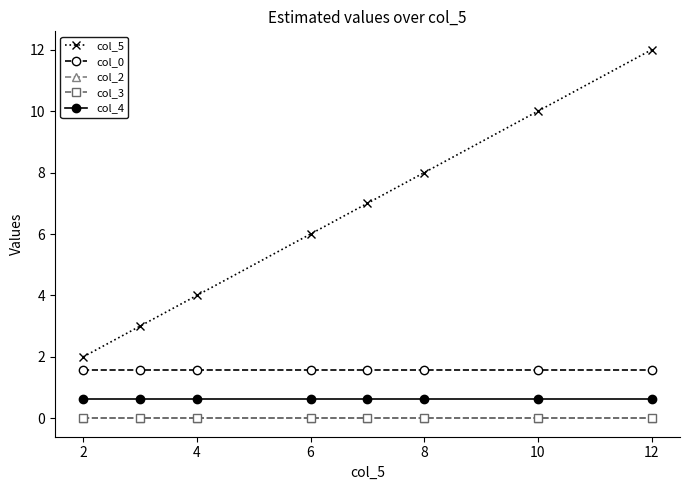

Is this an area chart (filled region under the line)?

No